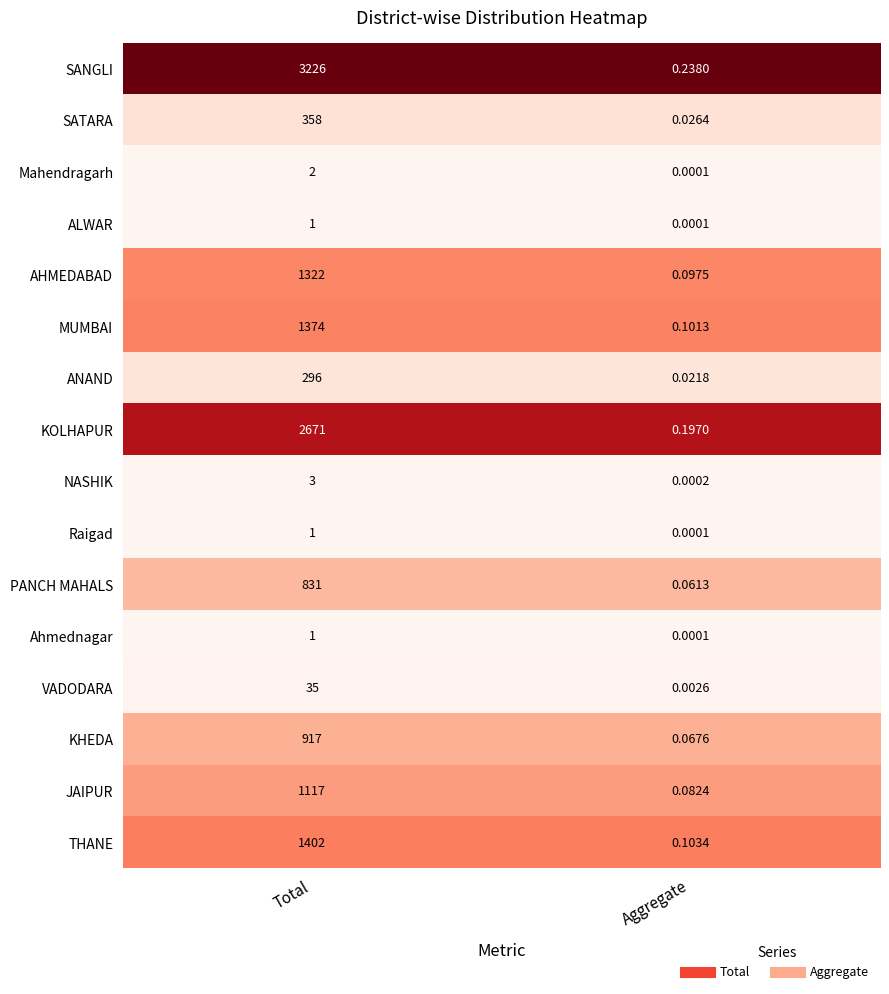

Rank the categories by SATARA value from highest to lowest.

Total, Aggregate